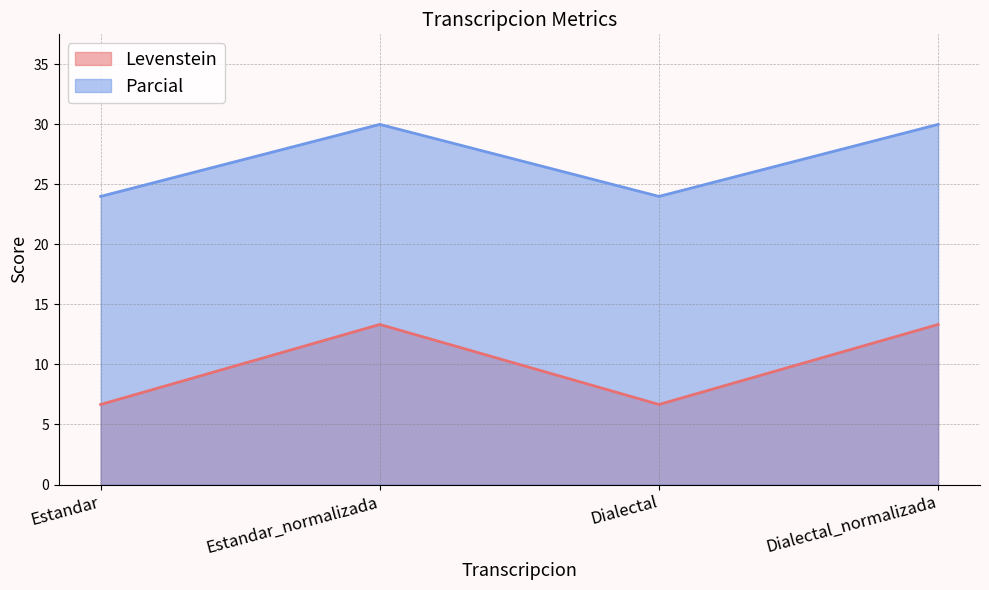

What is the difference between the second highest and minimum values in the Levenstein series?

6.7